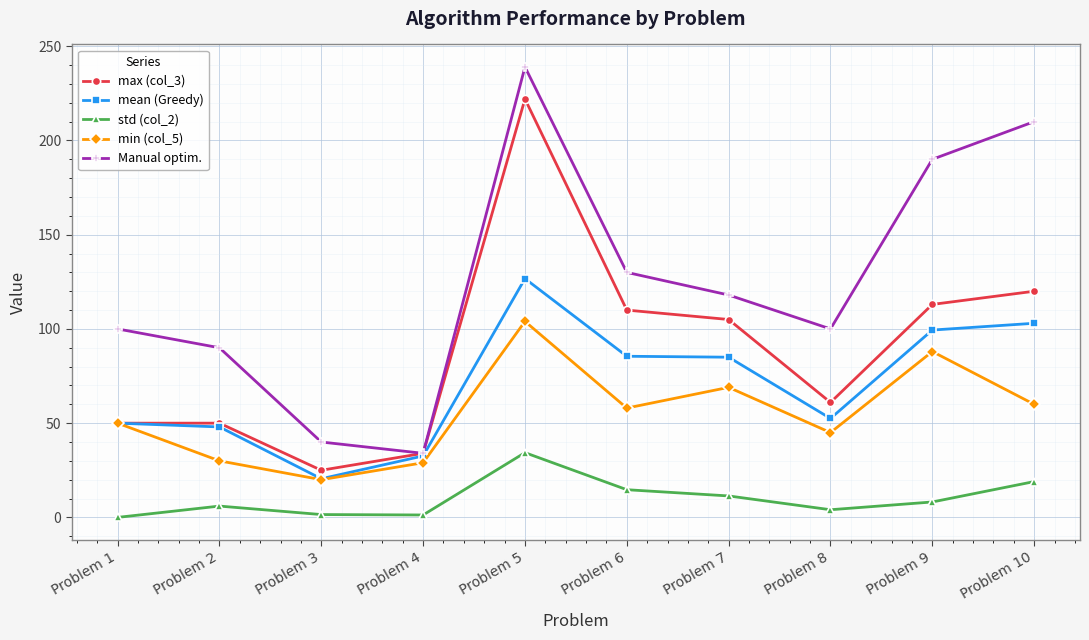

What is the sum of the mean (Greedy) values at Problem 7 and Problem 10?

188.0